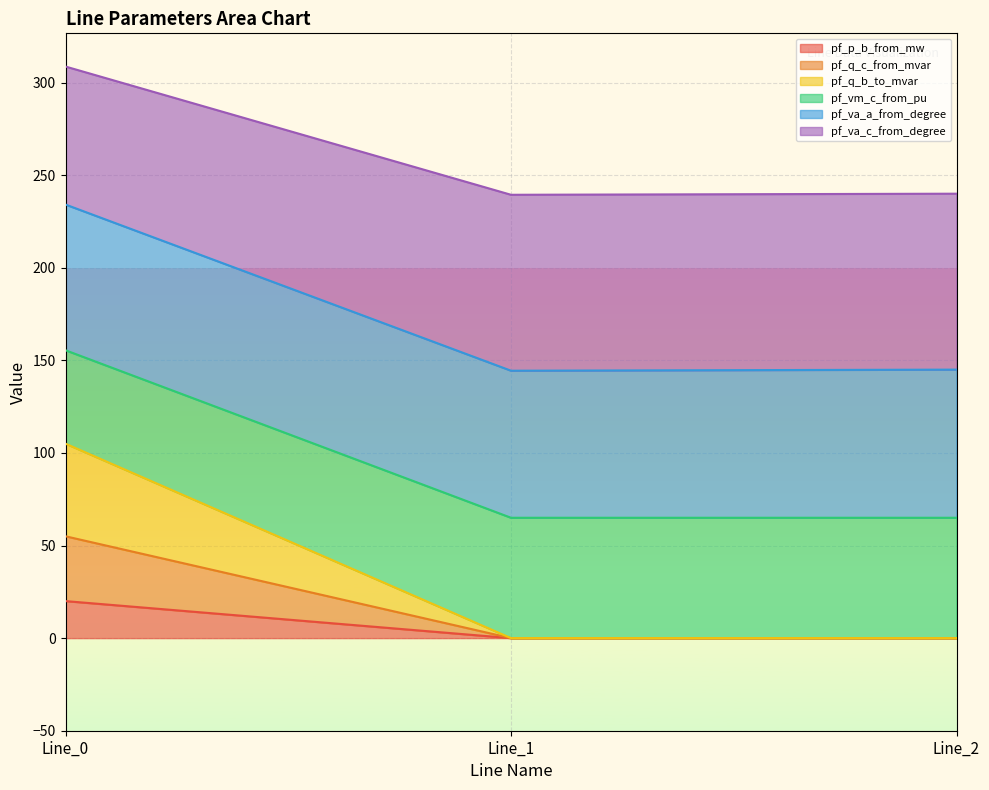

Which series changed the most between Line_0 and Line_1?

pf_q_b_to_mvar